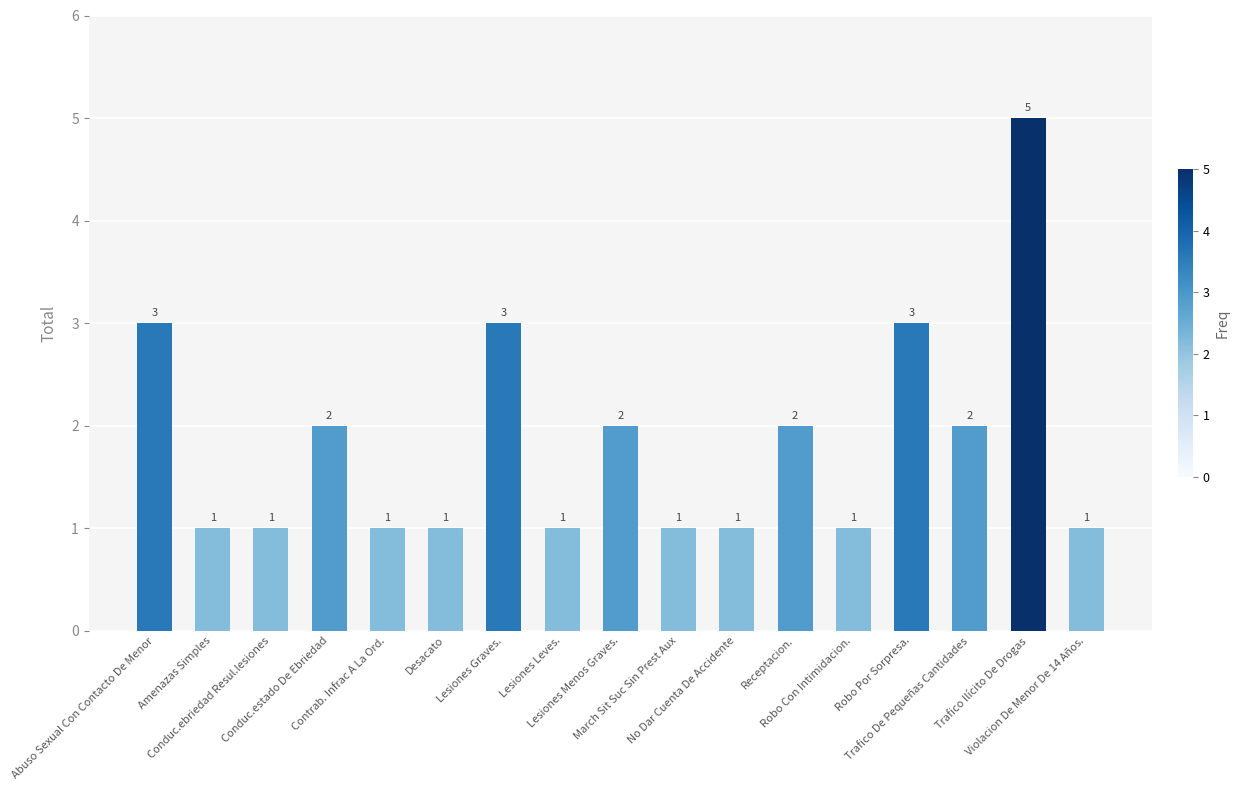

Read the value at Trafico Ilícito De Drogas.

5